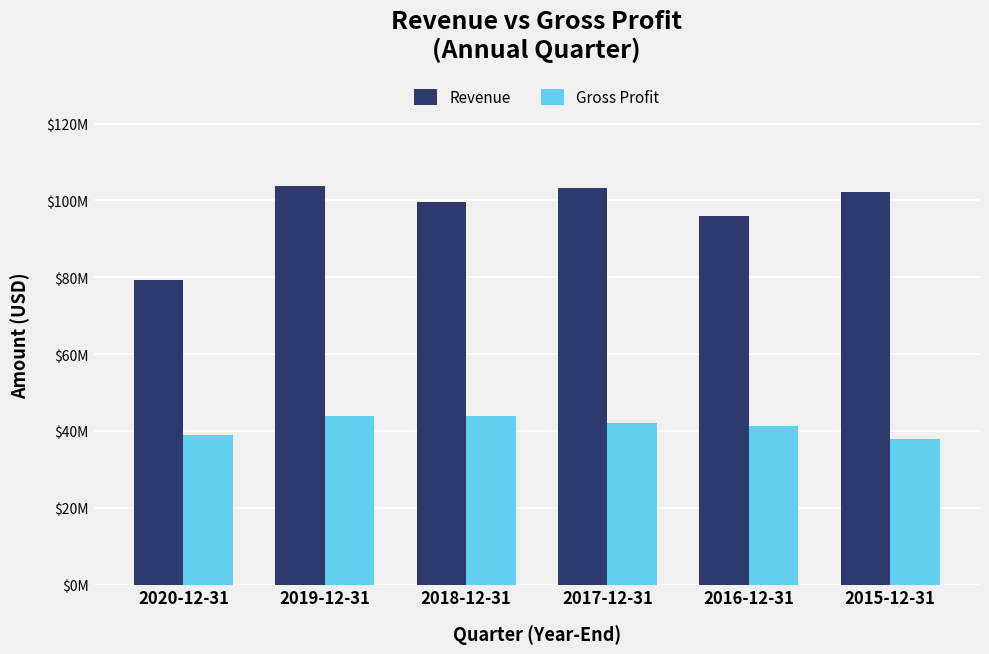

What is the total value across all series at 2019-12-31?

147646000